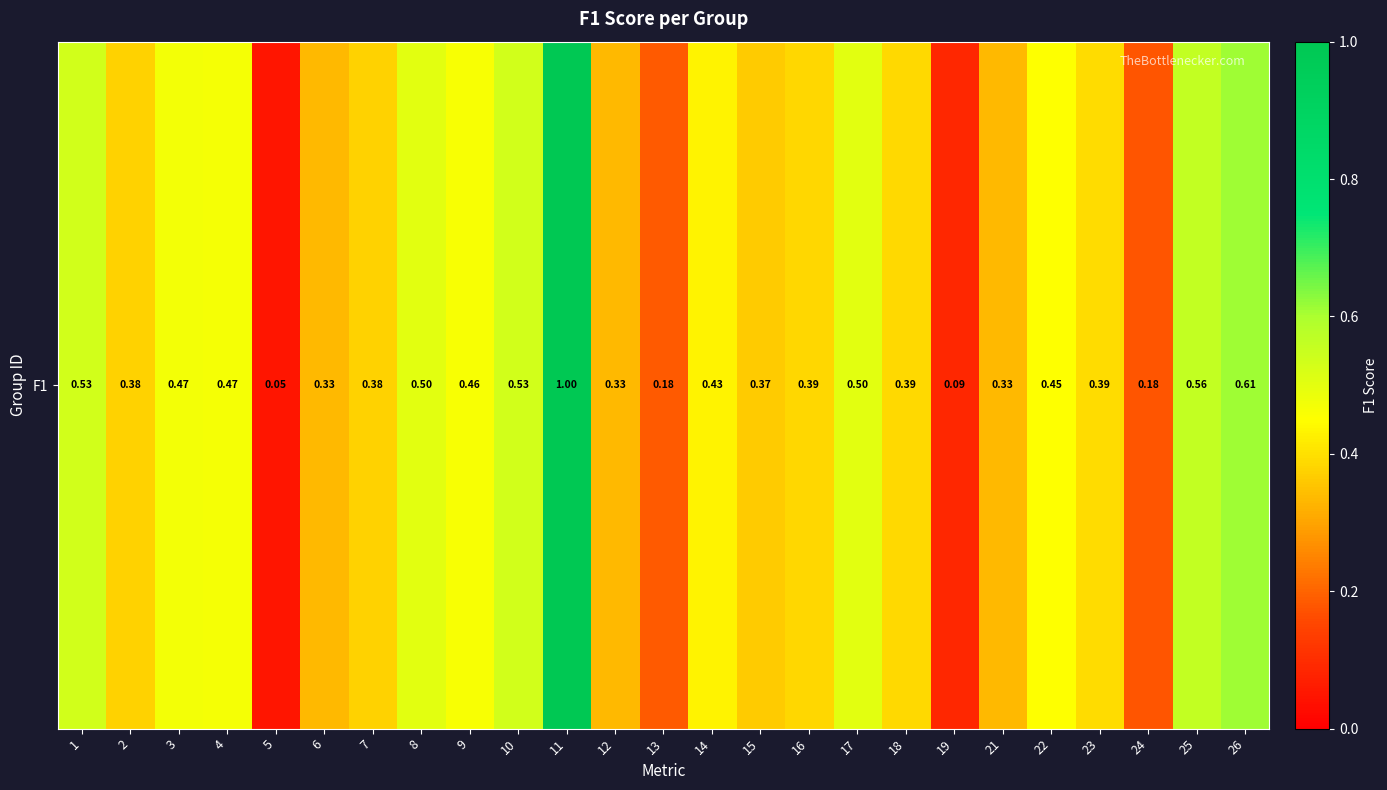

Read the value at 15.

0.4